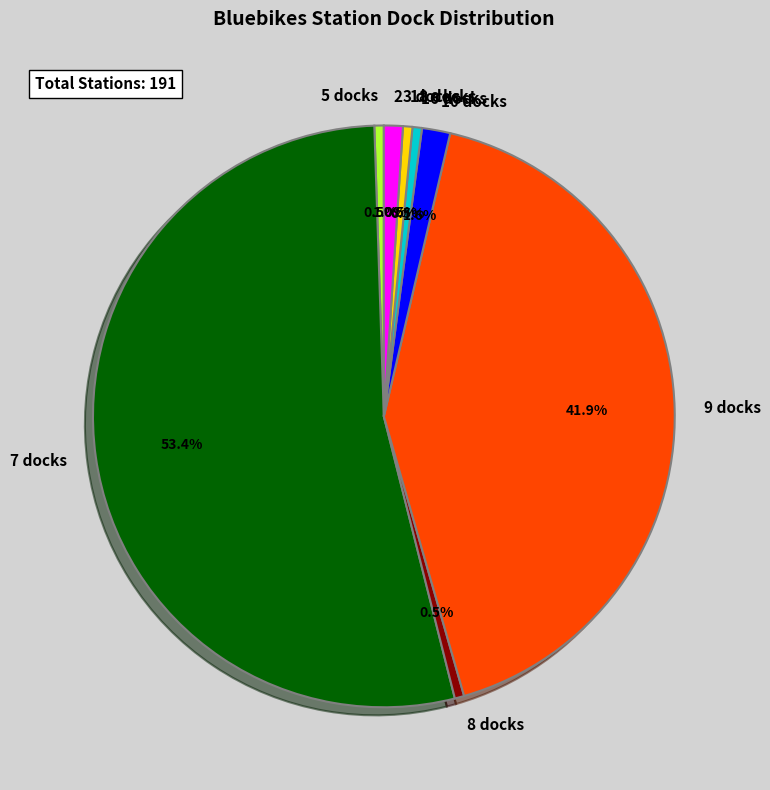

To the nearest percent, what is the difference between the largest and smallest slice percentages?

53%